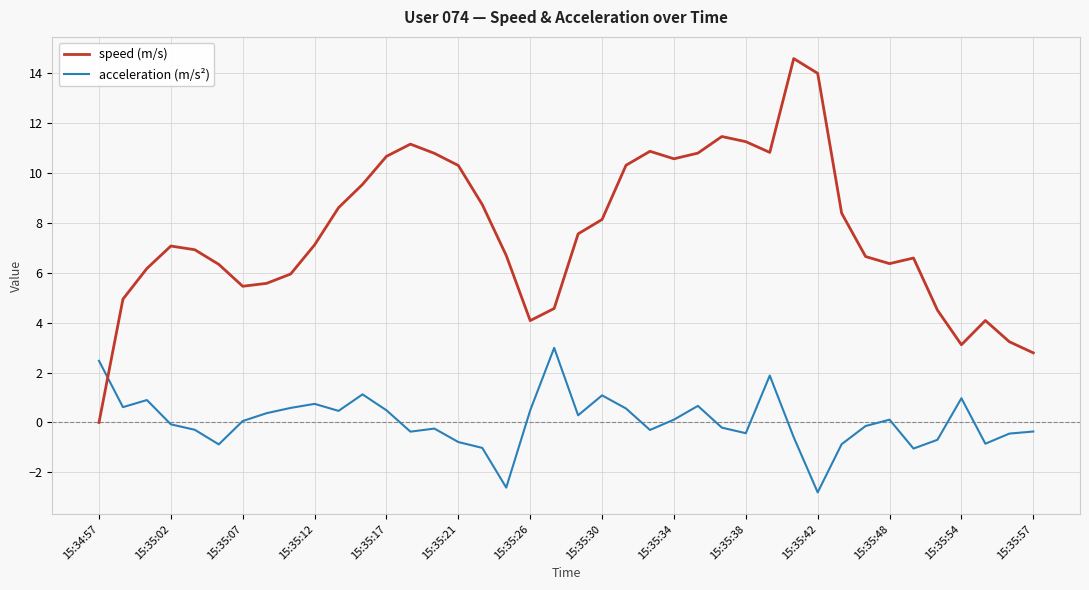

List the series in order of their peak value, highest first.

speed (m/s), acceleration (m/s²)